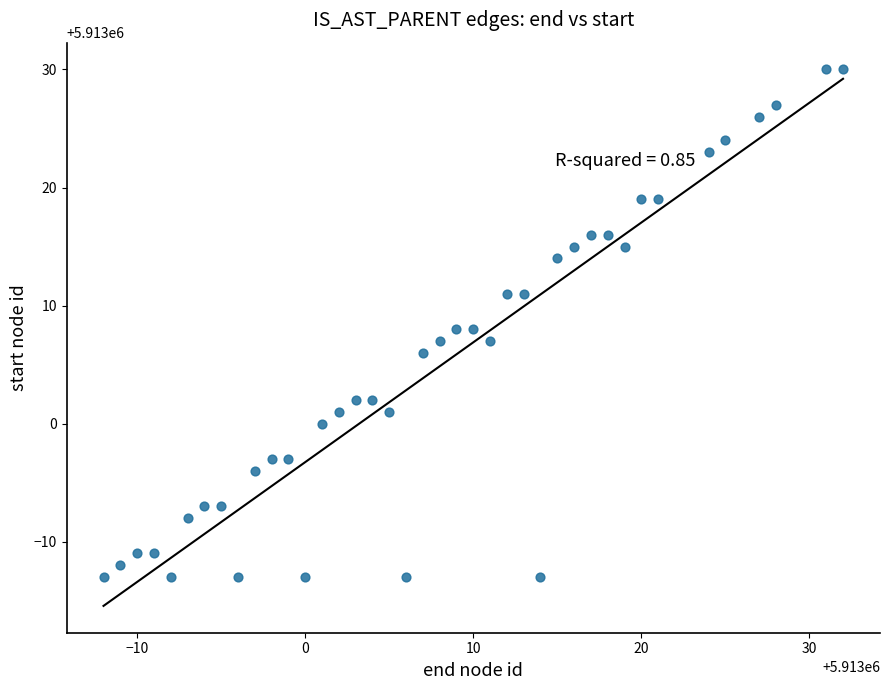

What is the range of X values (max minus min)?

44